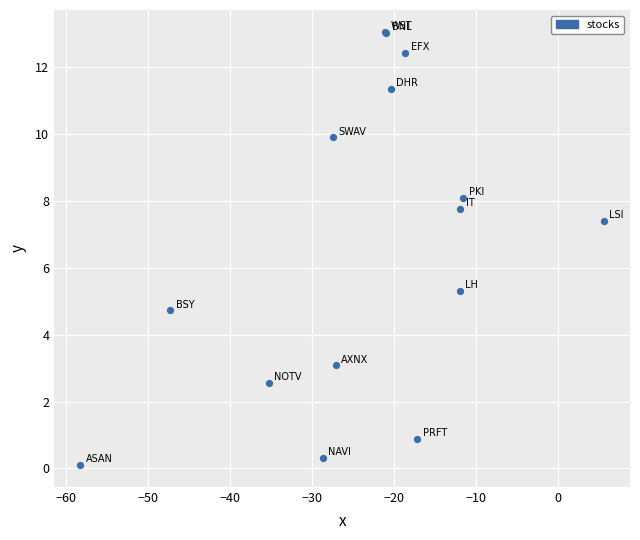

What Y value in the scatter plot is closest to 6?

5.3